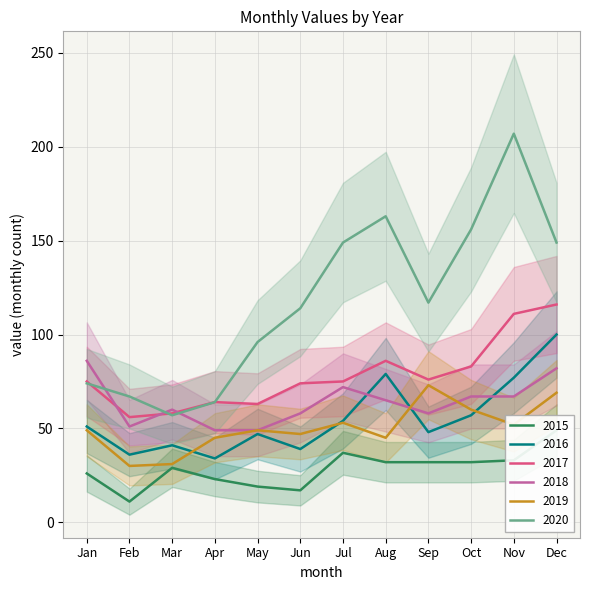

How many series are shown in this chart?

6